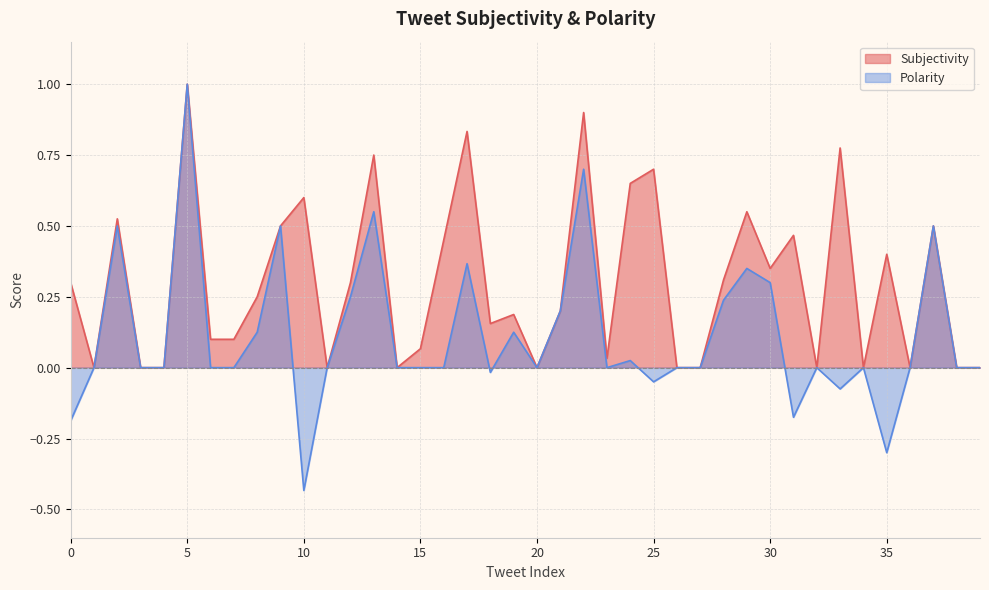

What is the maximum value shown in the chart?

1.0